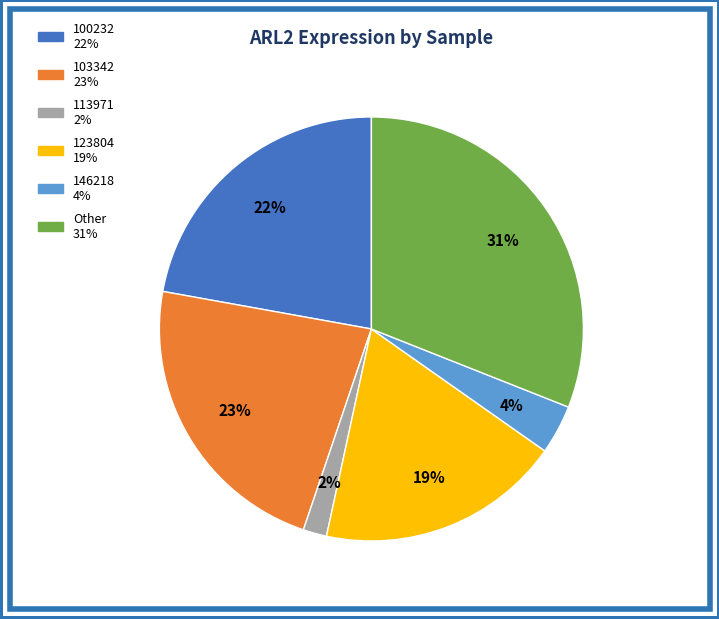

To the nearest percent, what is the difference between the largest and smallest slice percentages?

29%